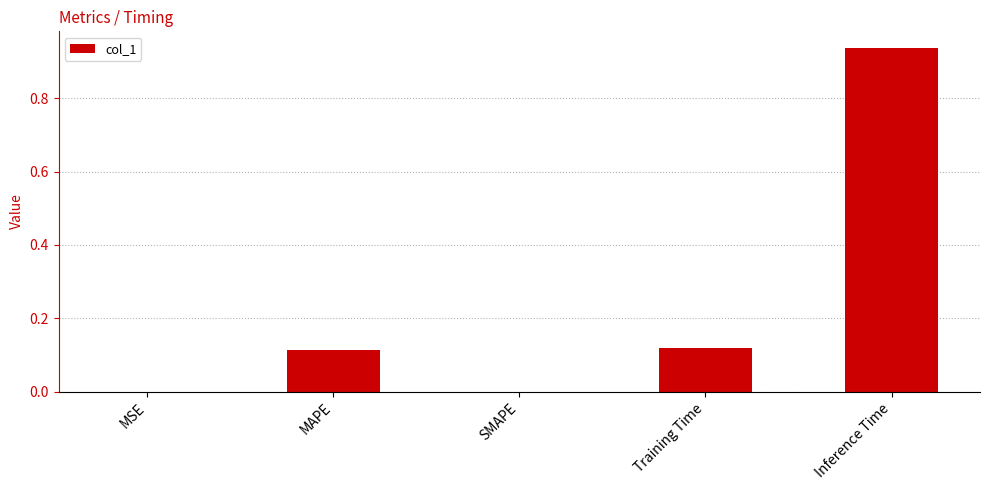

True or false: the data shows 0.4 at Inference Time.

False